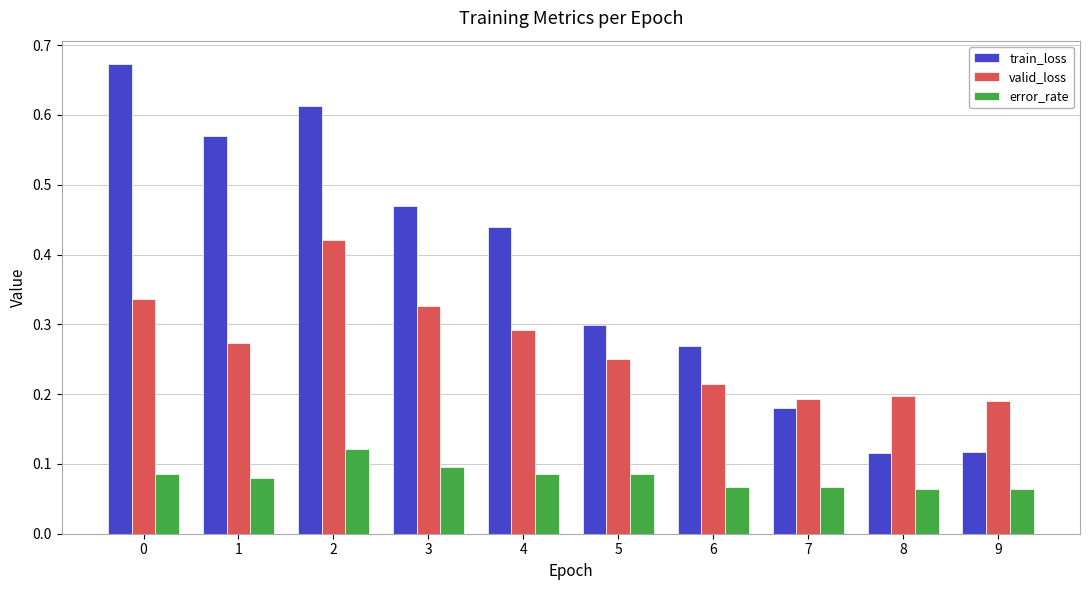

Rank the series by their average value, from highest to lowest.

train_loss, valid_loss, error_rate